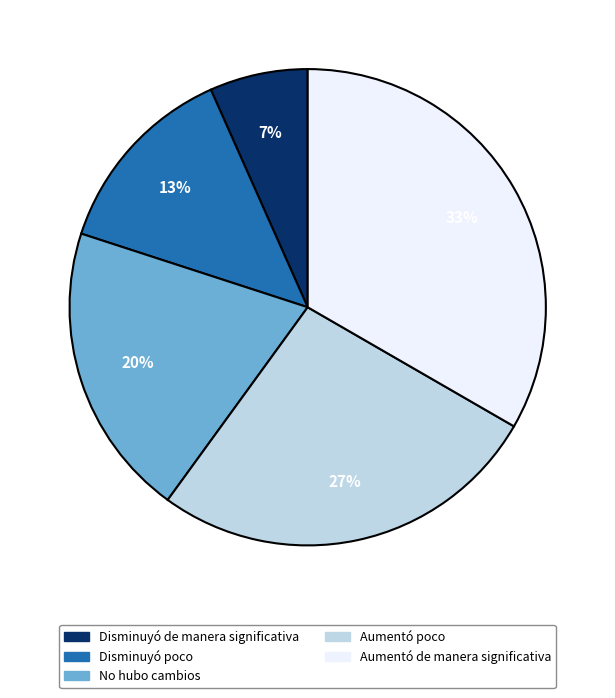

Is the sum of Aumentó poco and No hubo cambios greater than half?

No